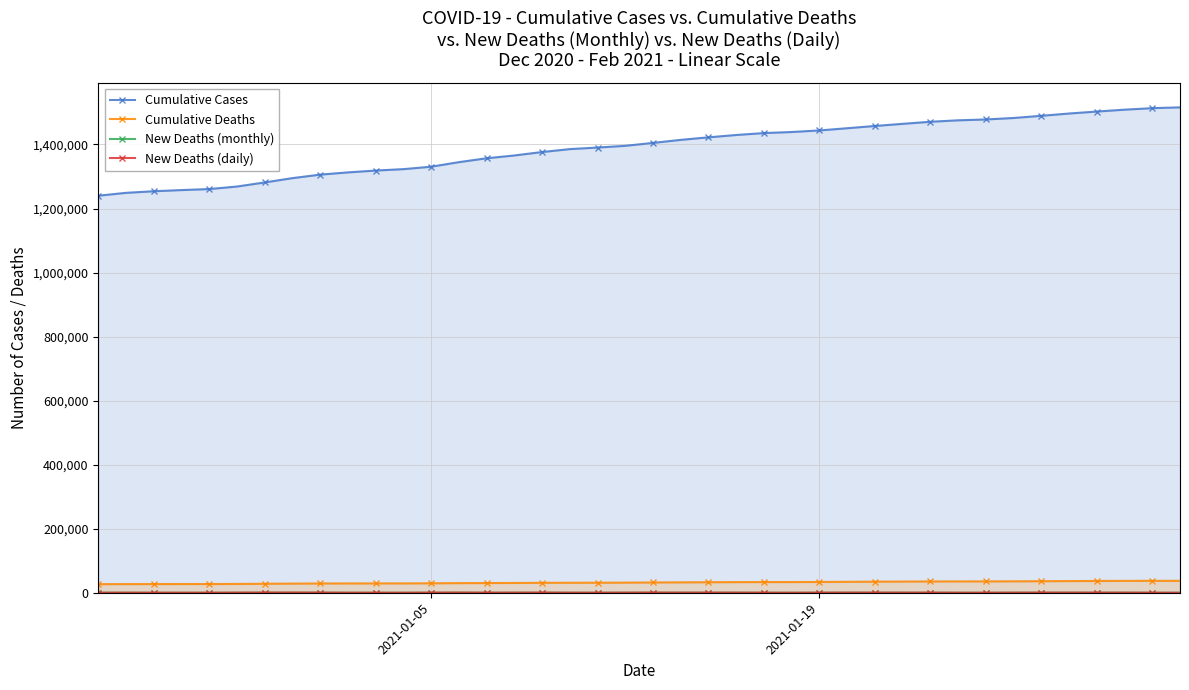

What is the minimum value for New Deaths (monthly)?

18